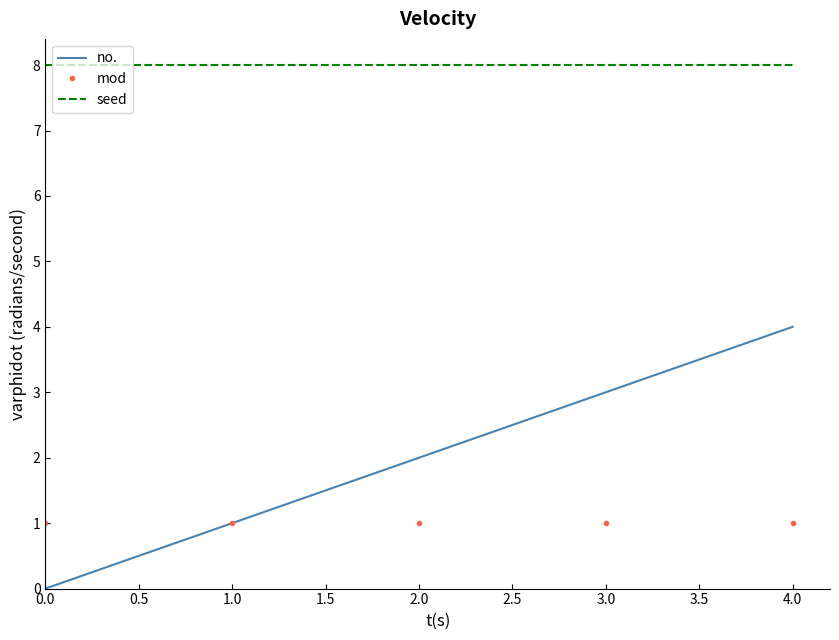

At which category is the sum across all series the highest?

4.0